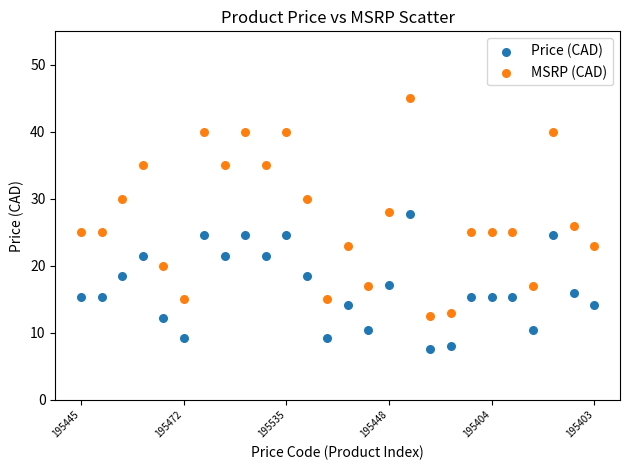

Which series reaches the maximum Y coordinate?

MSRP (CAD)